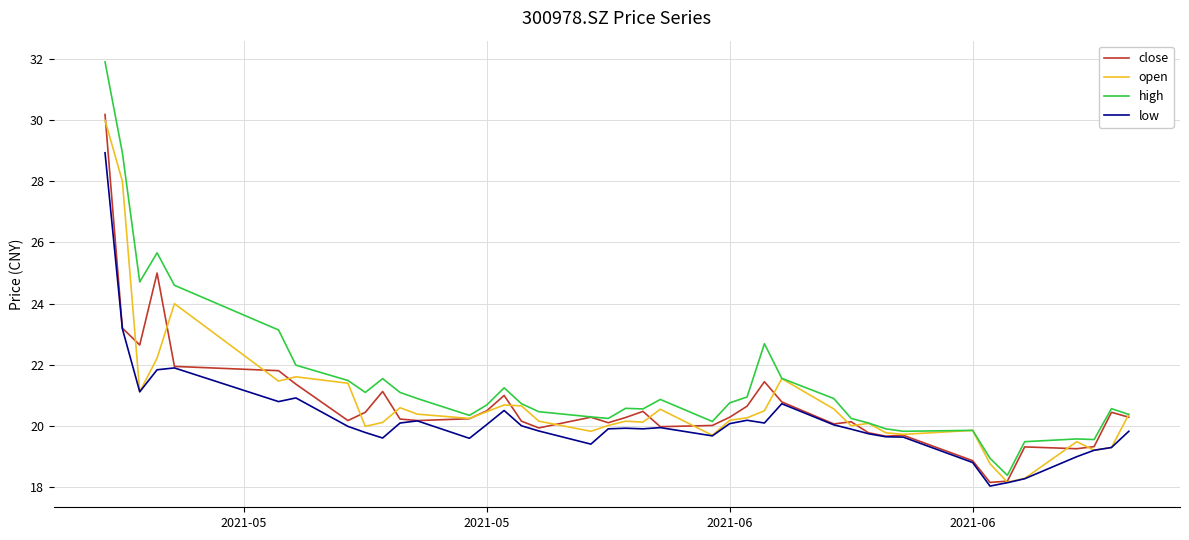

What is the minimum value for low?

18.0